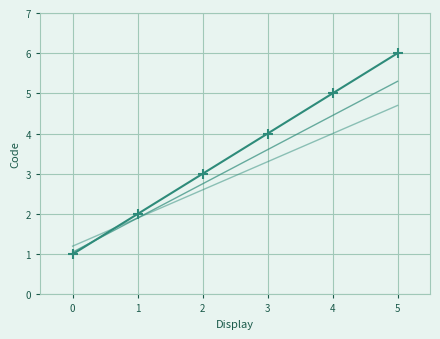

Which category has the highest value across all series?

5